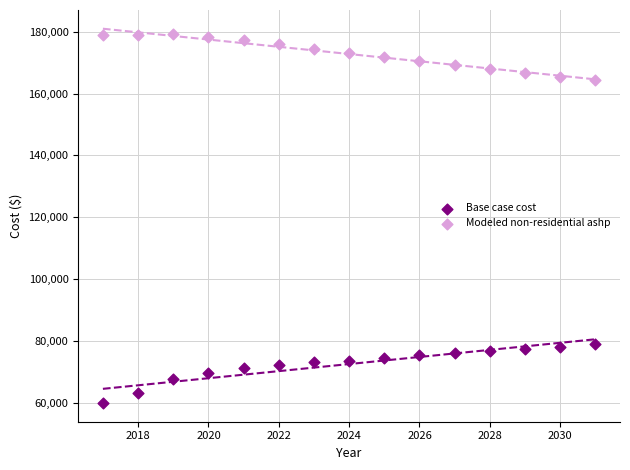

Which series contains the lowest Y value?

Base case cost